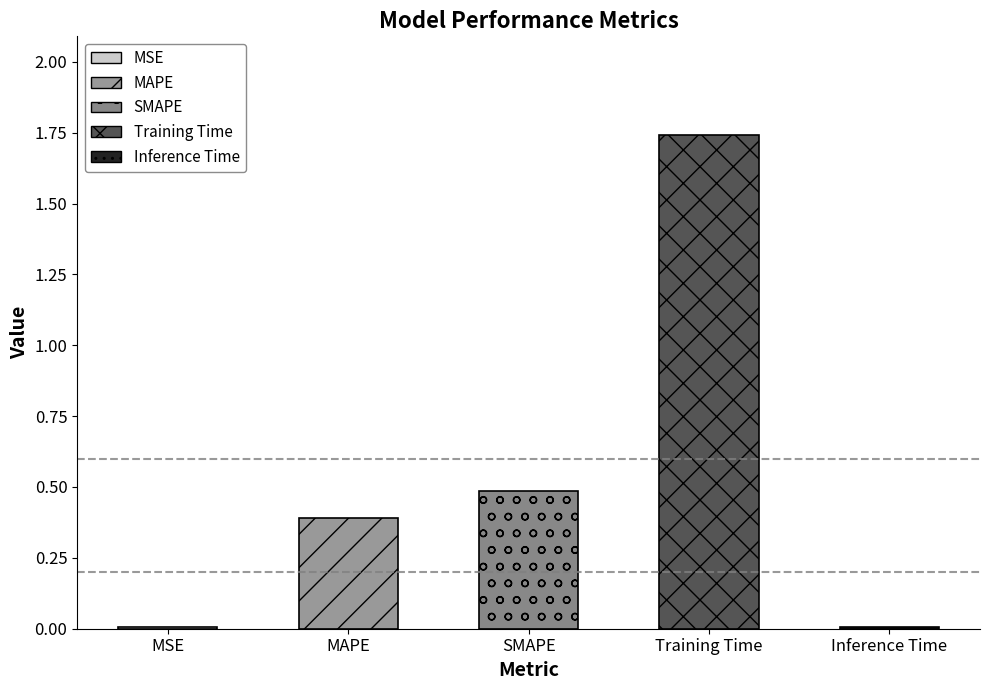

What is the sum of the values at SMAPE and Inference Time?

0.5